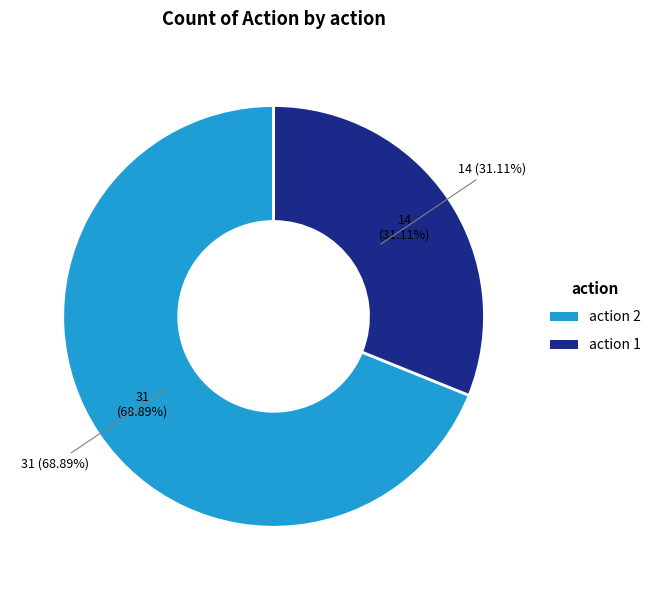

Between 1 and 2, which is larger?

2